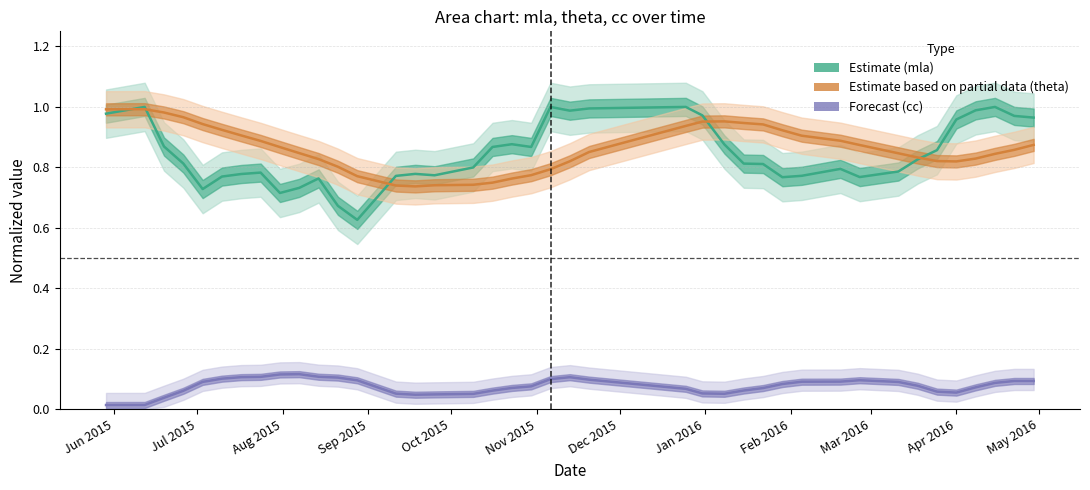

How many interior local valleys does the Forecast (cc) series have?

3